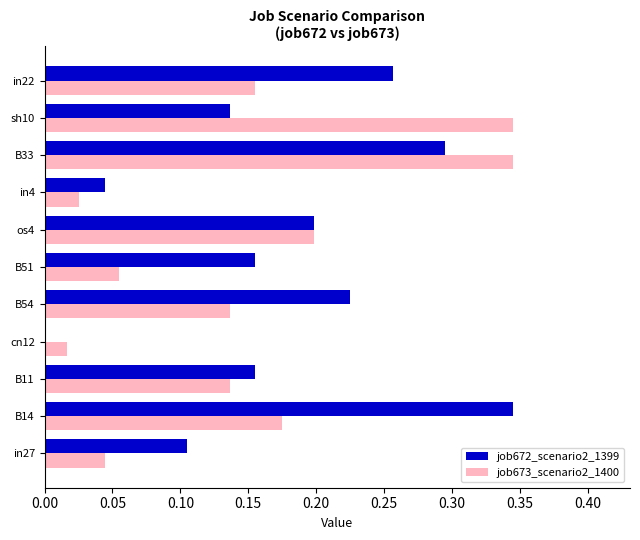

Between B33 and sh10, which series saw the biggest shift?

job672_scenario2_1399